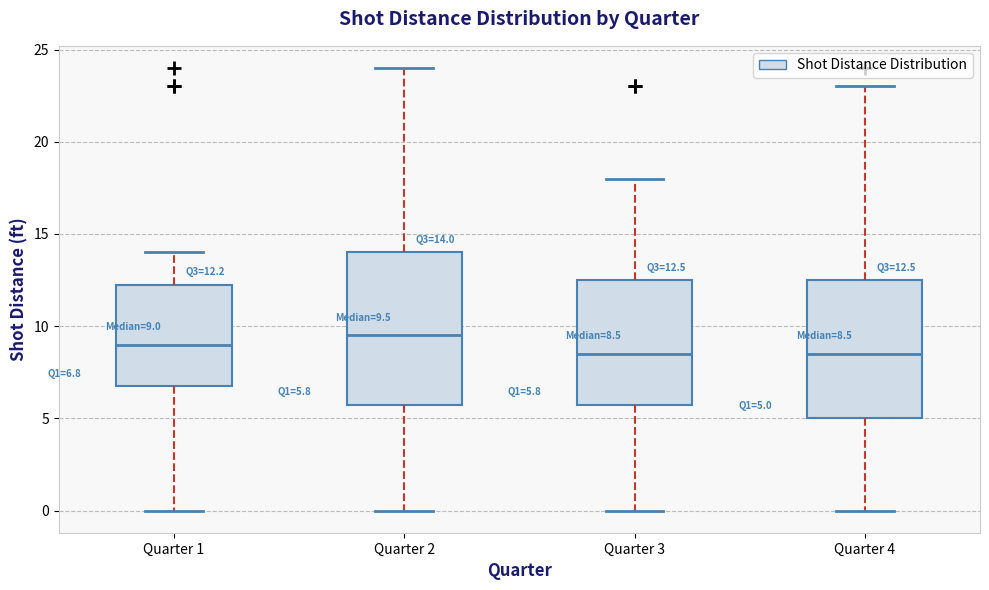

Which box's median line is the highest?

Quarter 2